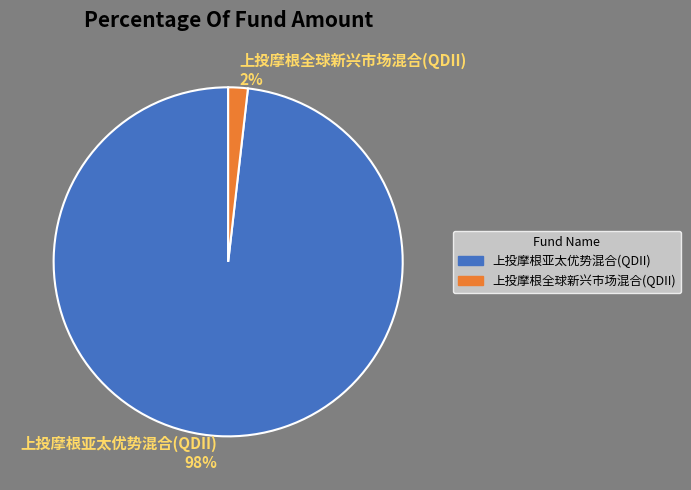

To the nearest percent, what percentage of the pie is 上投摩根全球新兴市场混合(QDII)?

2%